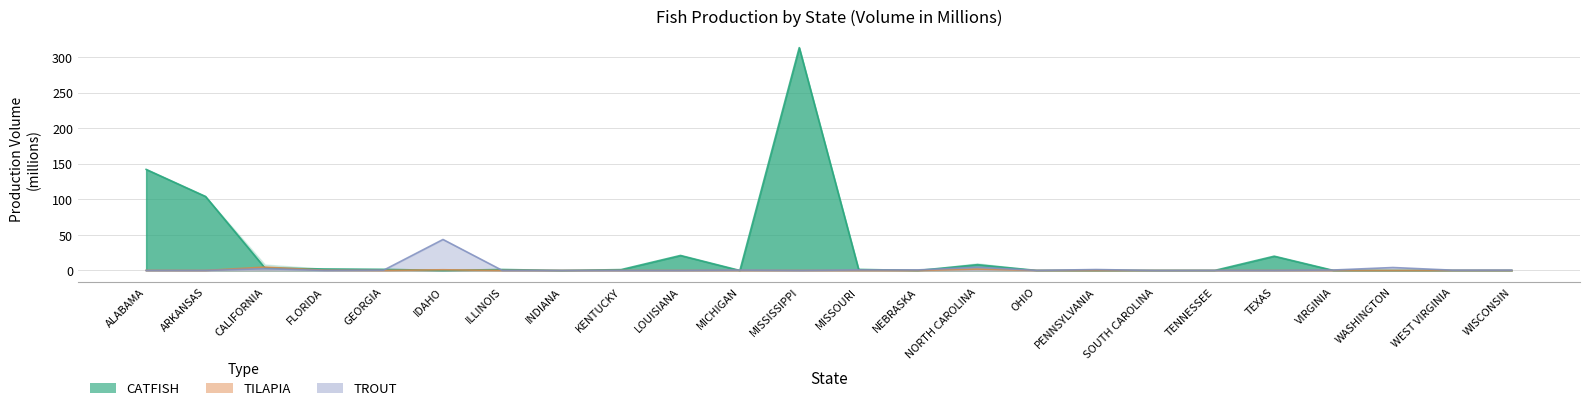

How many lines are shown in the chart?

3